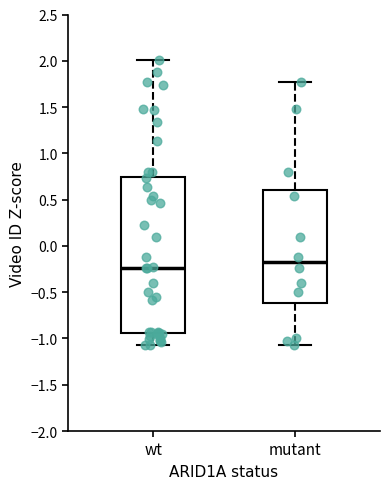

Which box has the lowest median line?

wt